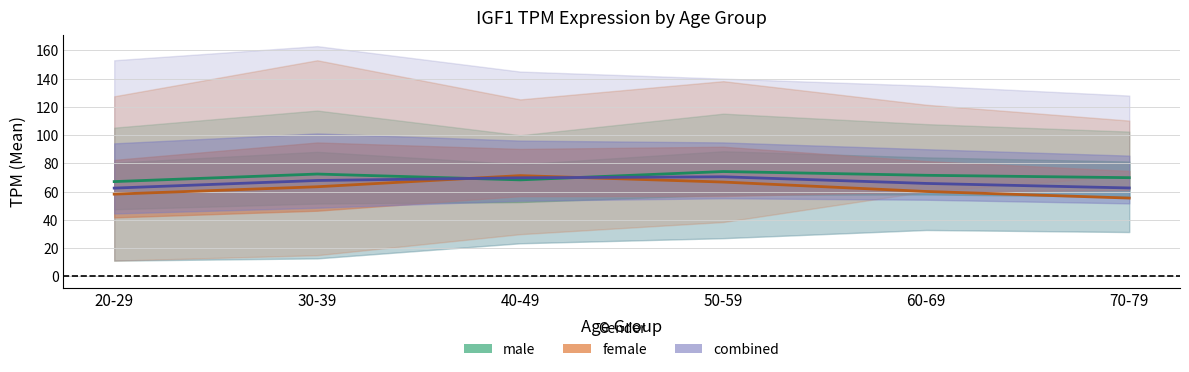

True or false: combined has a value of 62.5 at 20-29.

True